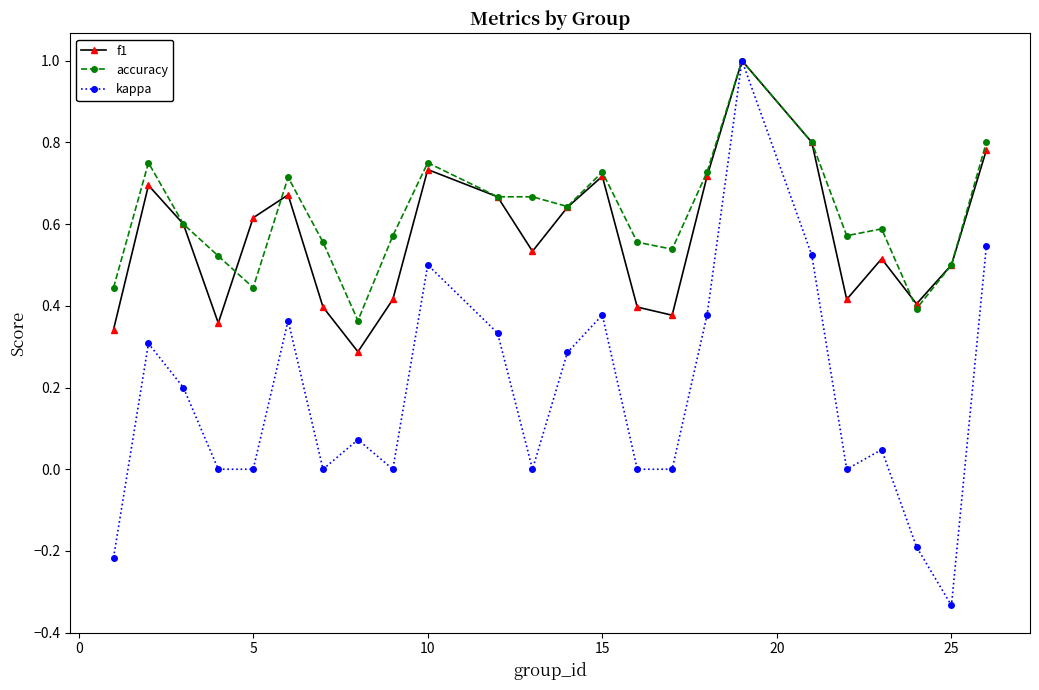

Which series has the largest range (max minus min)?

kappa